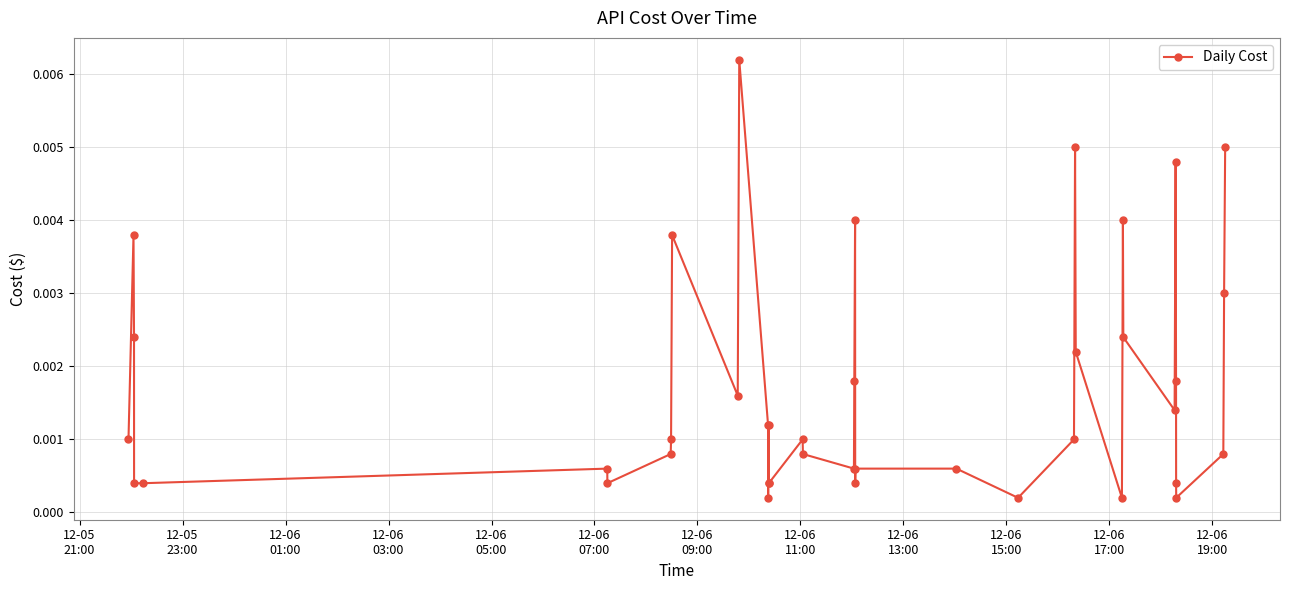

True or false: the data has more than 0 interior local peaks.

True